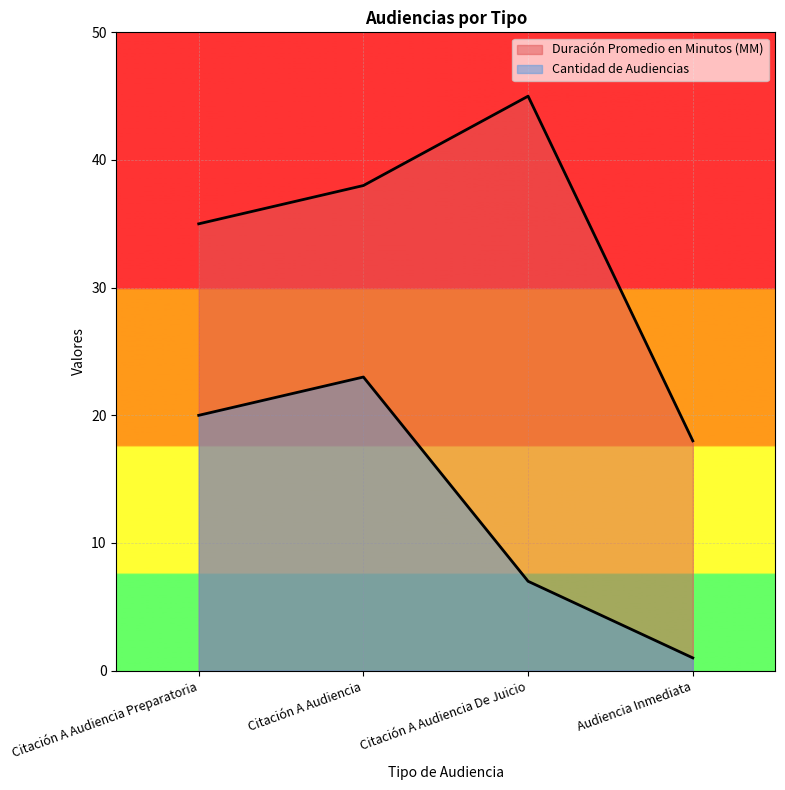

What is the label of the 3rd point from the right?

Citación A Audiencia